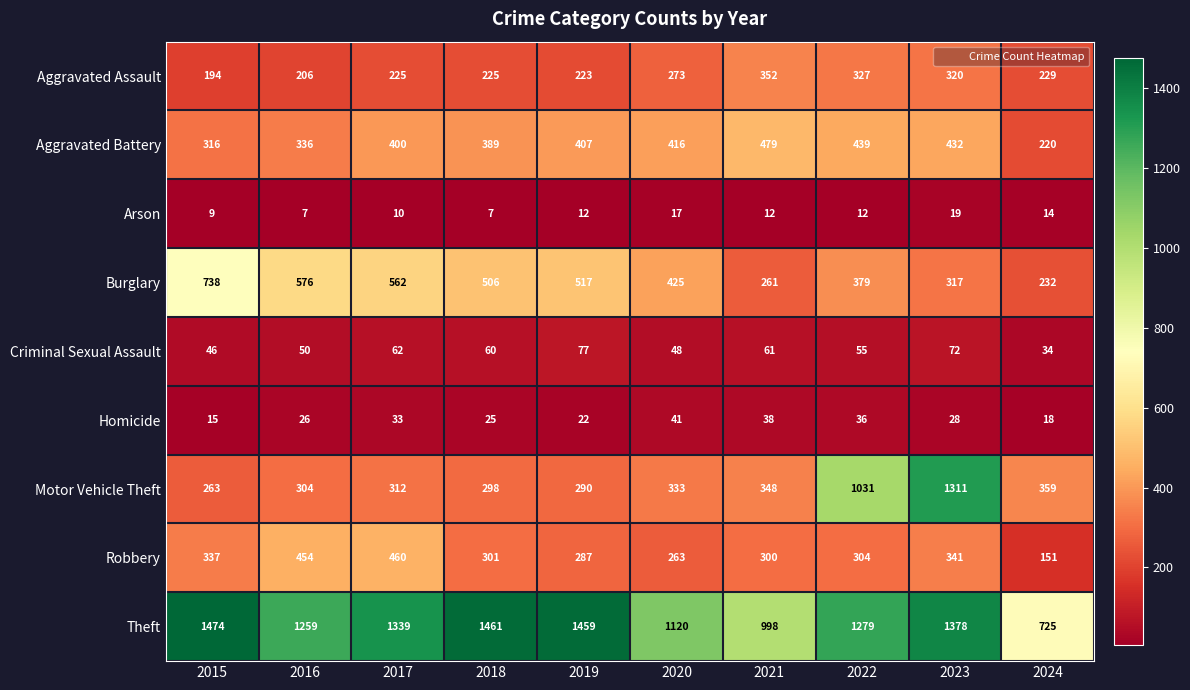

What is the smallest value displayed?

7